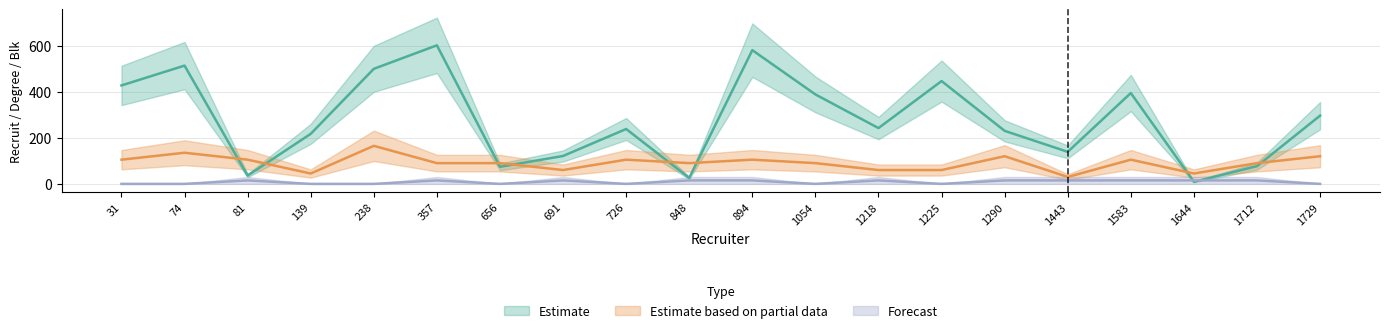

Rank the series at 848 from highest to lowest value.

Estimate based on partial data, Estimate, Forecast